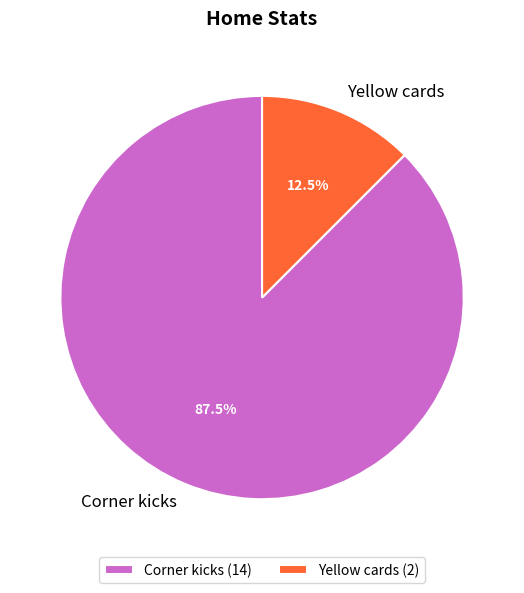

Rank the categories by value from lowest to highest.

Yellow cards, Corner kicks